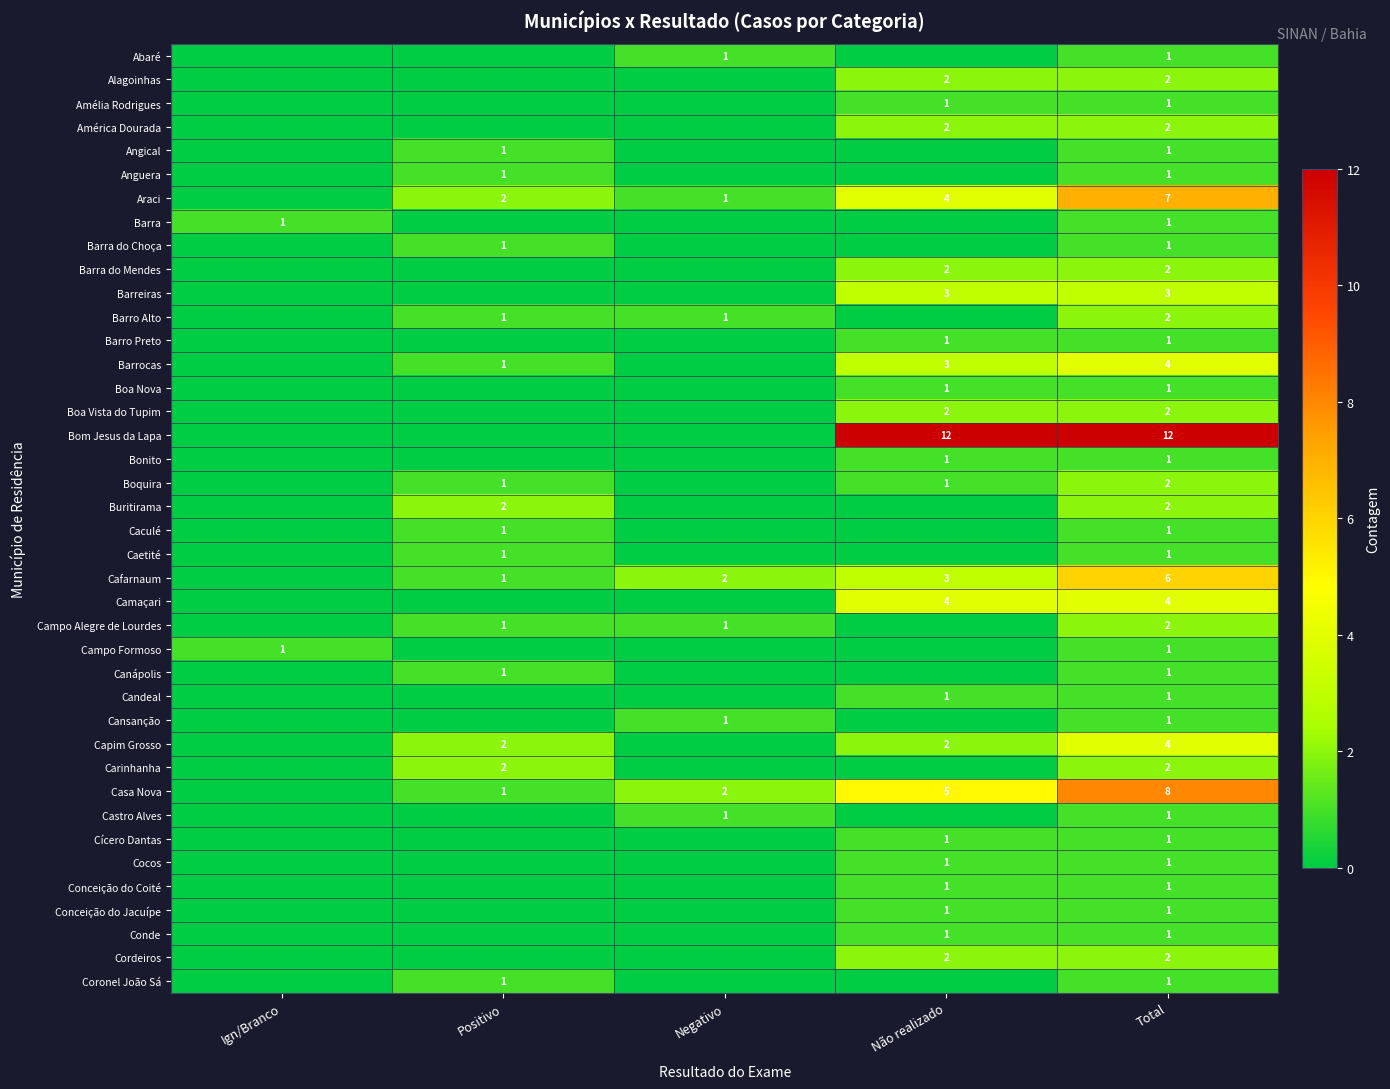

The value of Barrocas at Não realizado is 3. True or false?

True